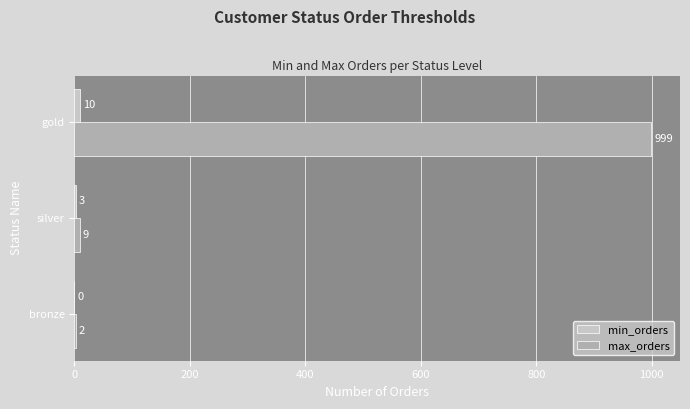

How many series are shown in this chart?

2